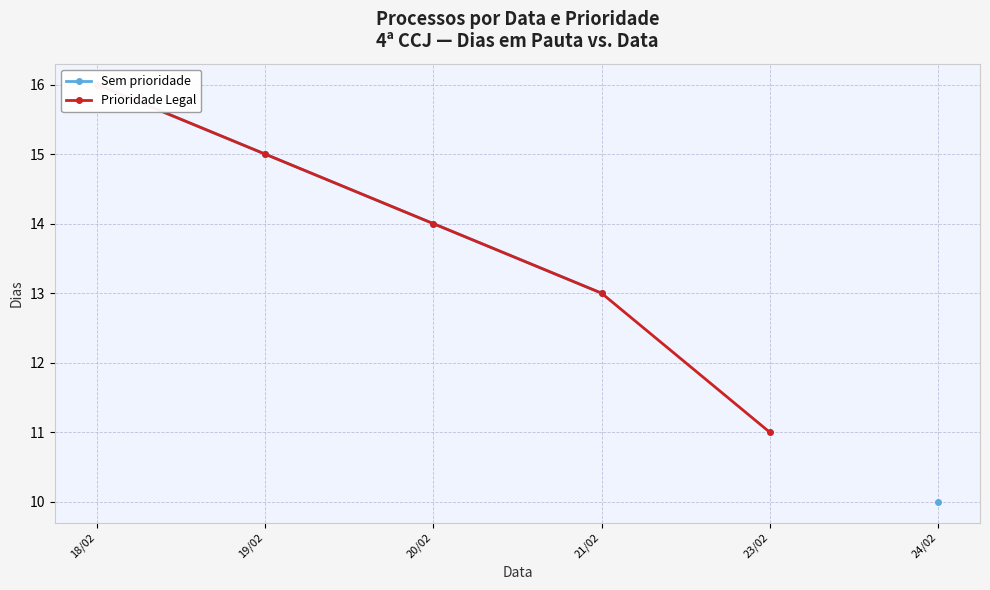

What are all the series names shown in the legend?

Sem prioridade, Prioridade Legal